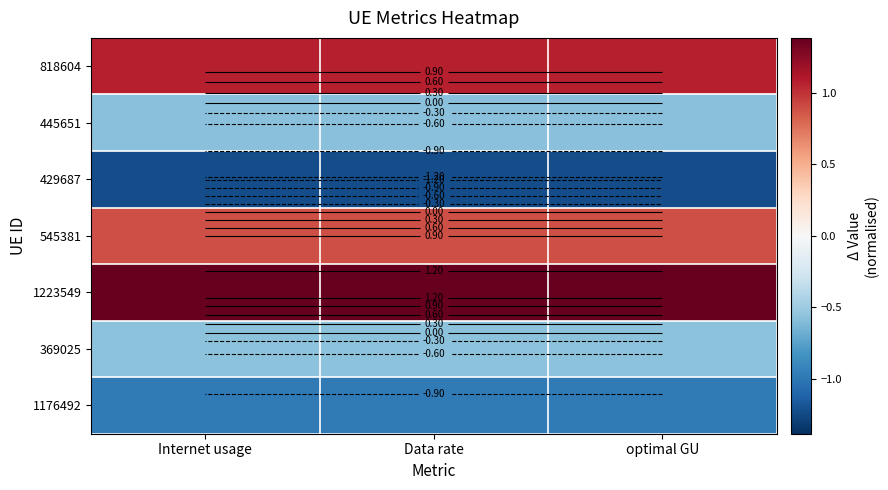

At which label does 445651 reach its peak?

optimal GU